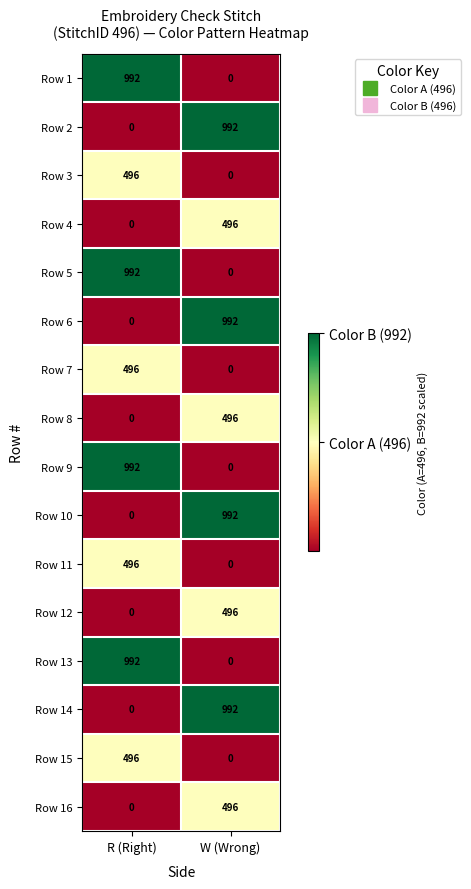

The Row 1 series shows 0 at W (Wrong). True or false?

True